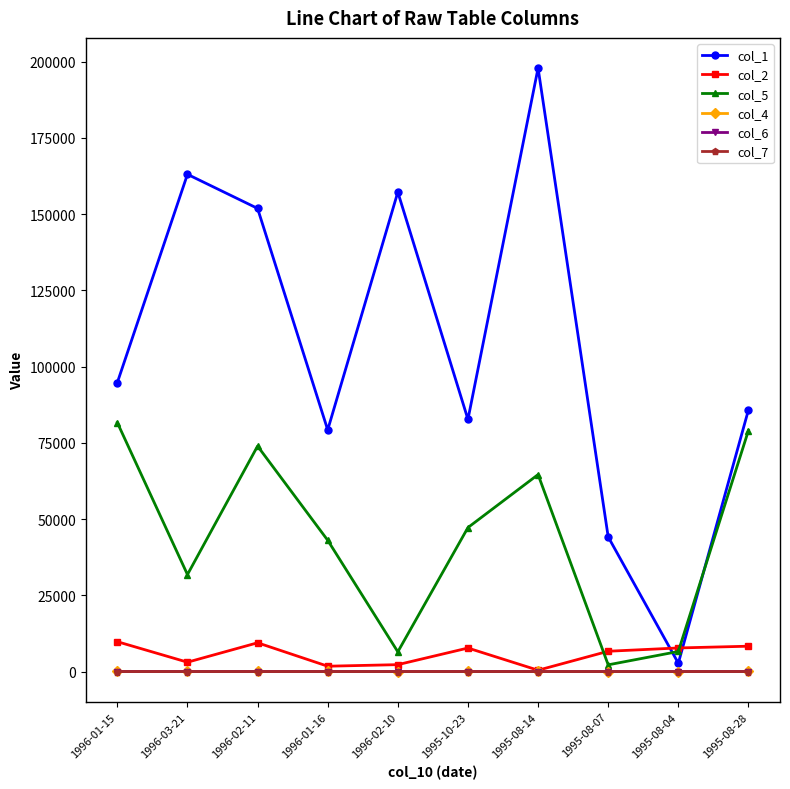

Where does the col_2 series first go above 7721?

1996-01-15